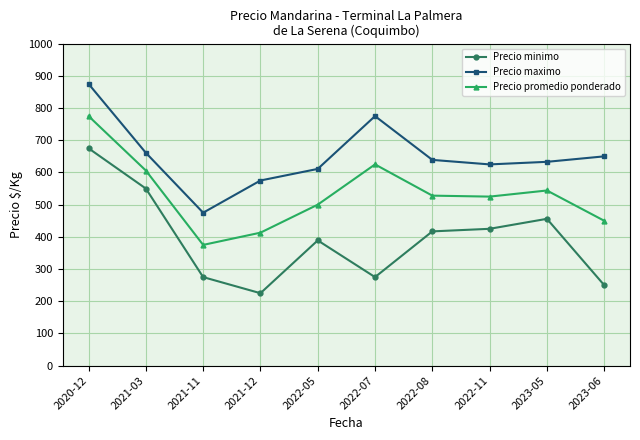

Rank the series at 2022-07 from highest to lowest value.

Precio maximo, Precio promedio ponderado, Precio minimo